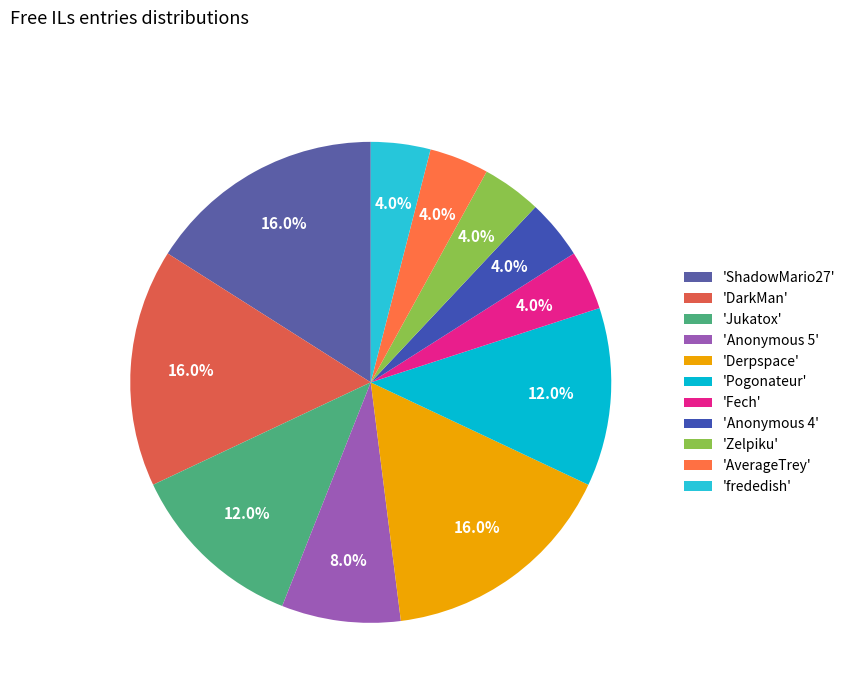

To the nearest percent, what is the average slice percentage?

9%